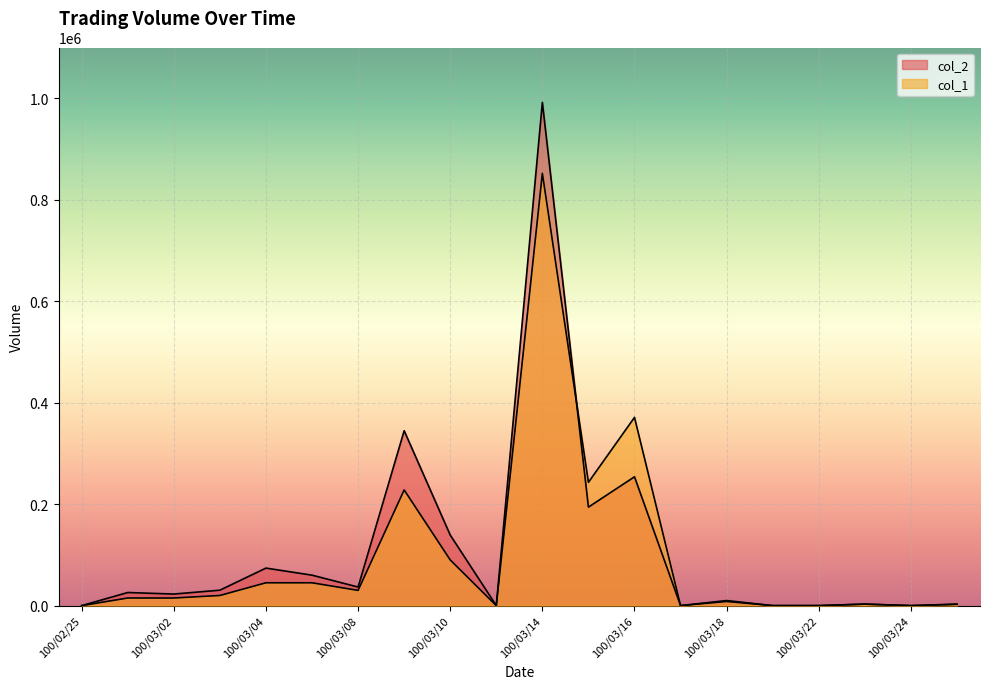

How many lines are shown in the chart?

2